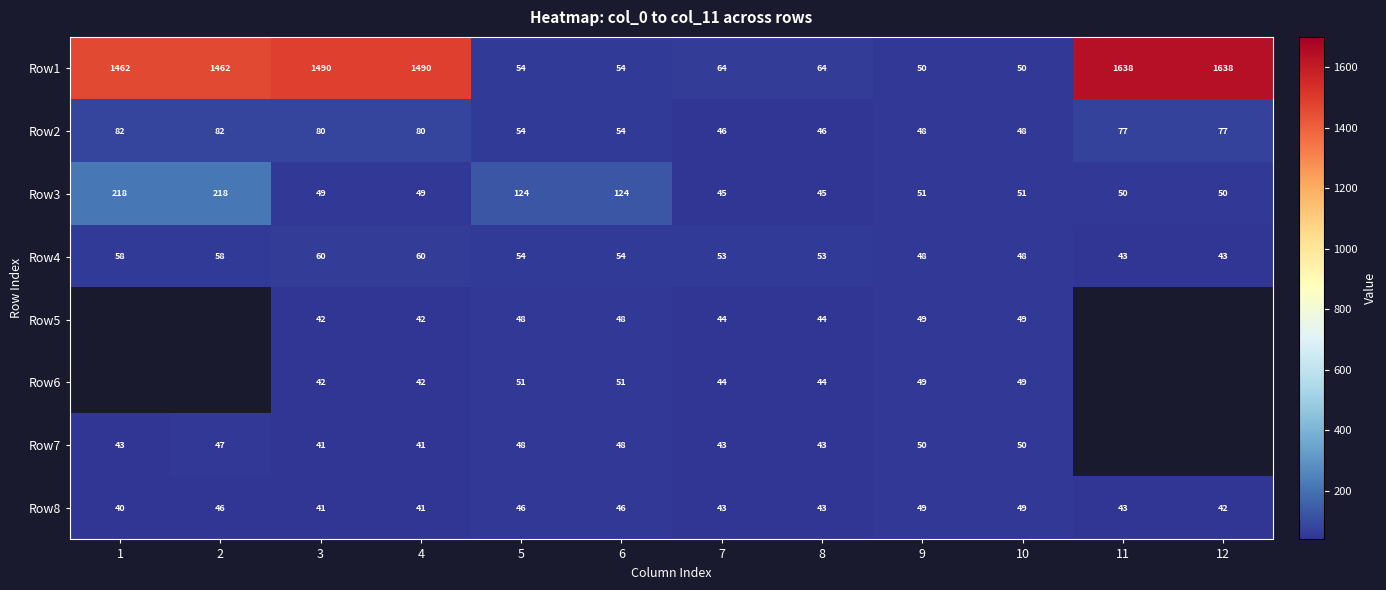

How many distinct data groups are displayed?

8